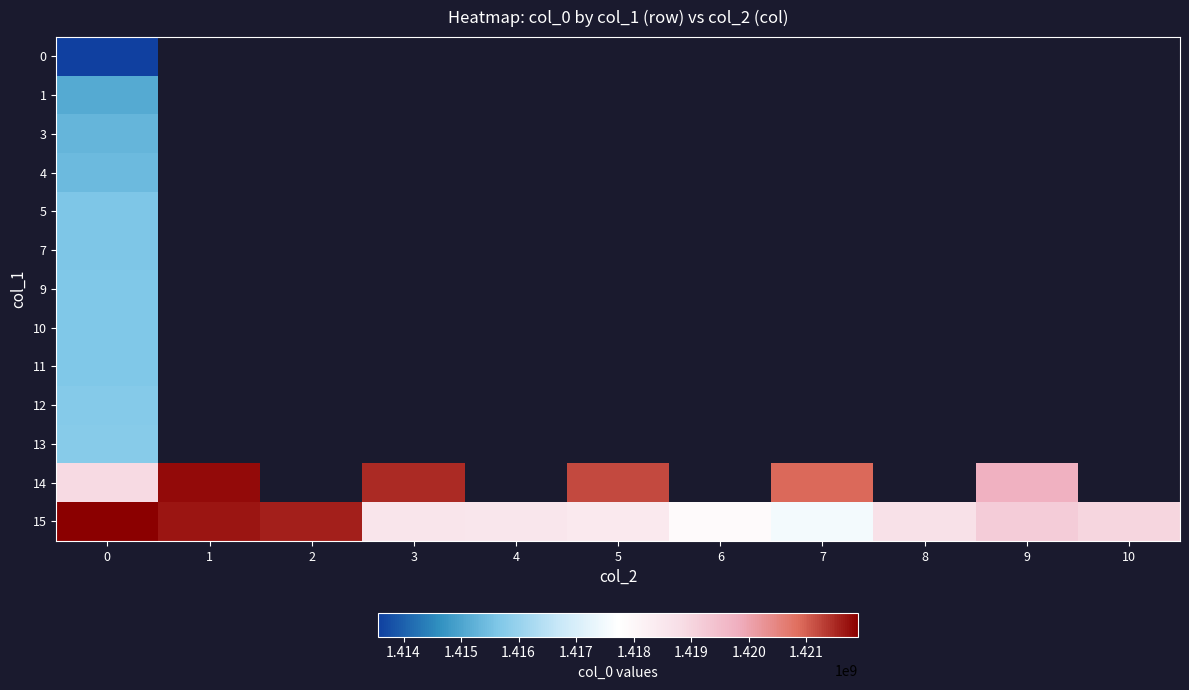

Between 1 and 10, which is larger?

10